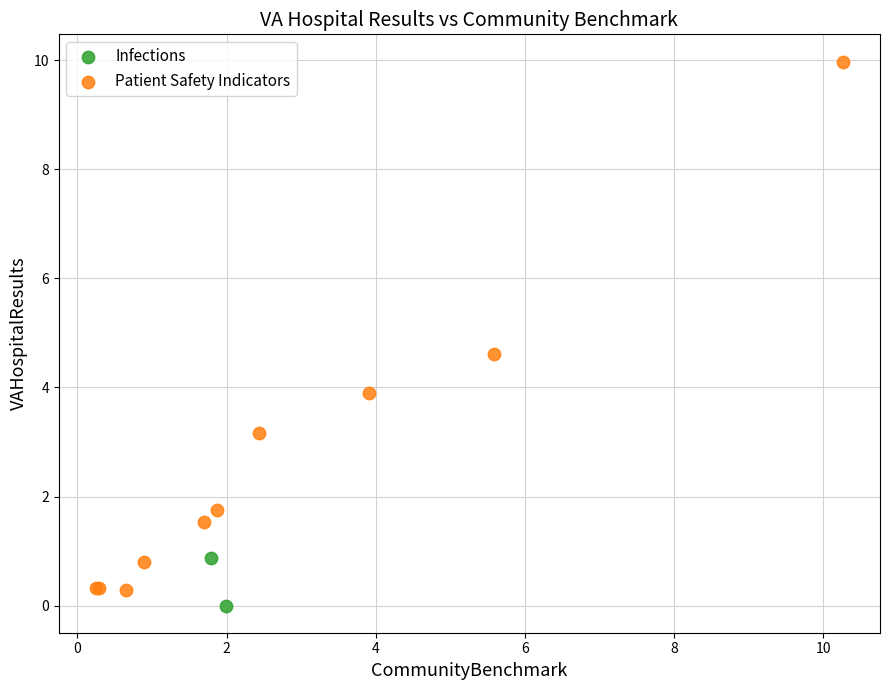

What are all the series names shown in the legend?

Infections, Patient Safety Indicators